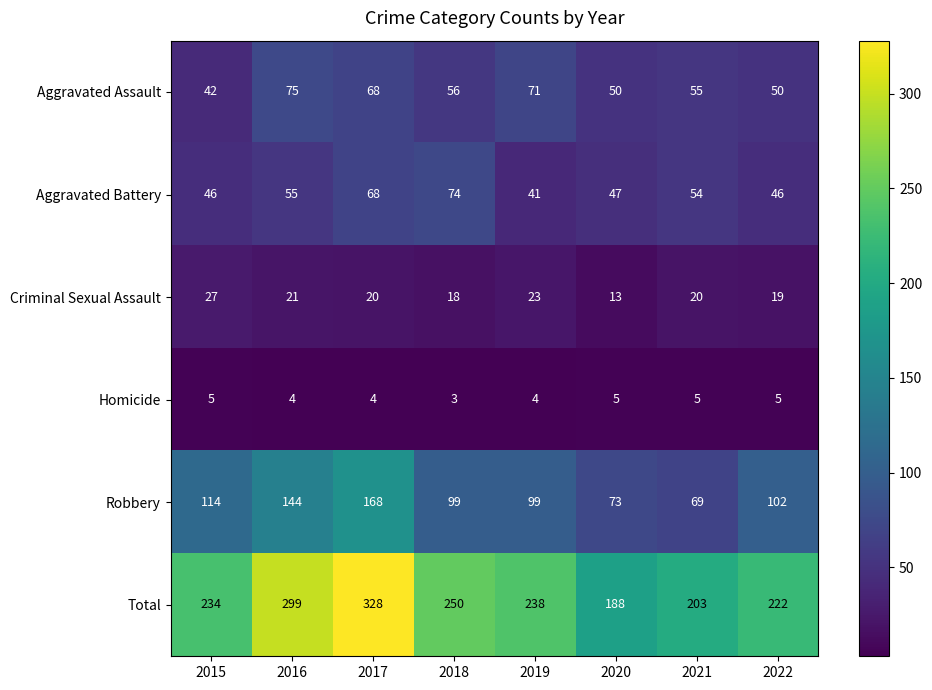

What is the difference between the maximum and minimum values in the Aggravated Assault series?

33